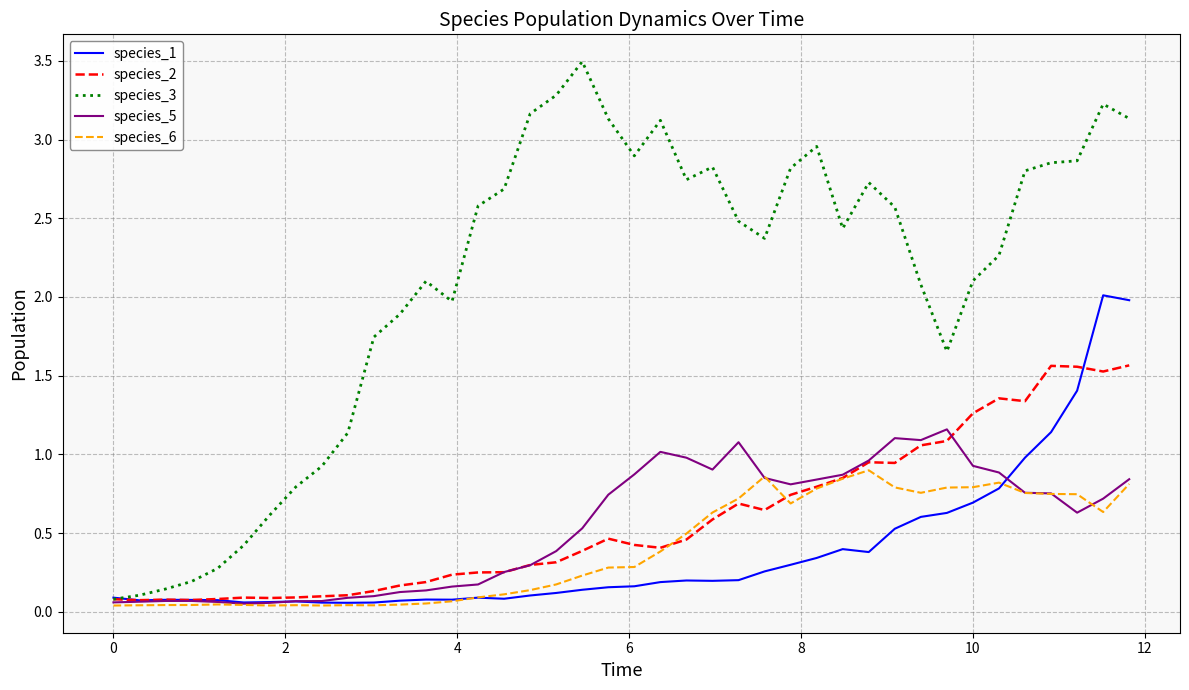

Which series has the largest total across all categories?

species_3